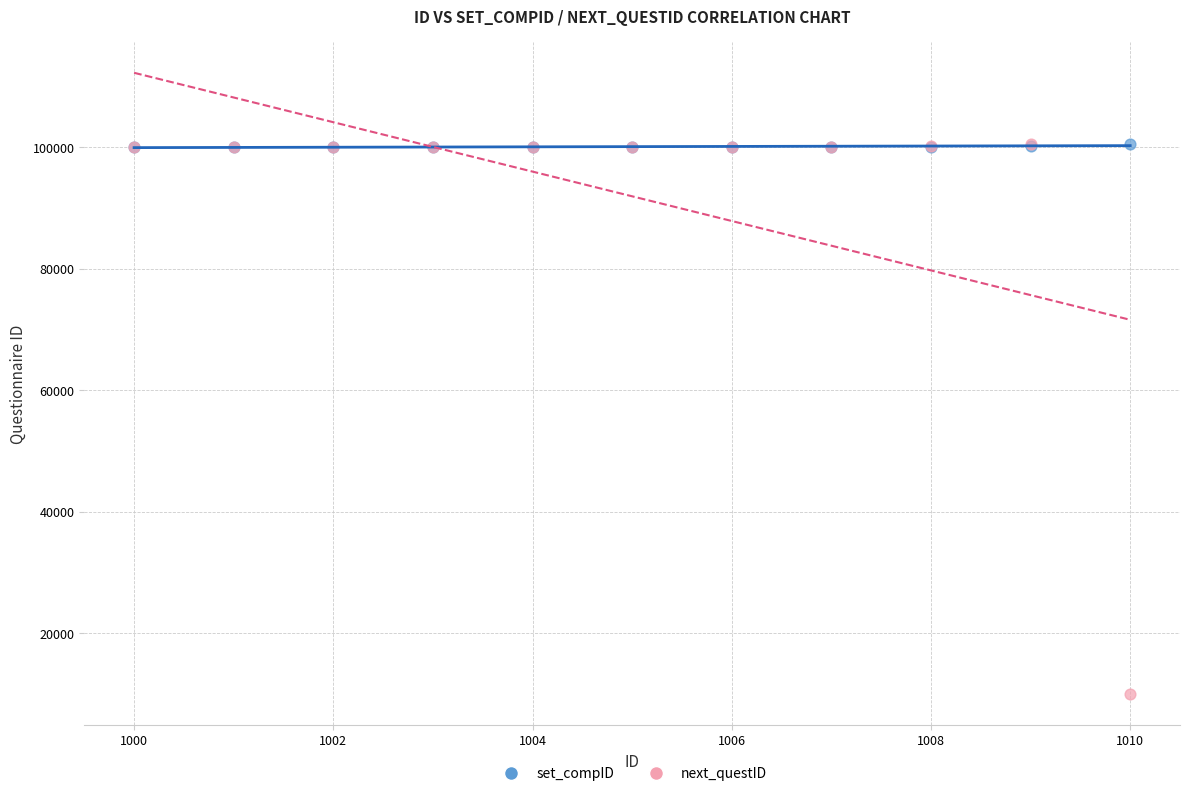

Which series has the largest Y range (max minus min)?

next_questID